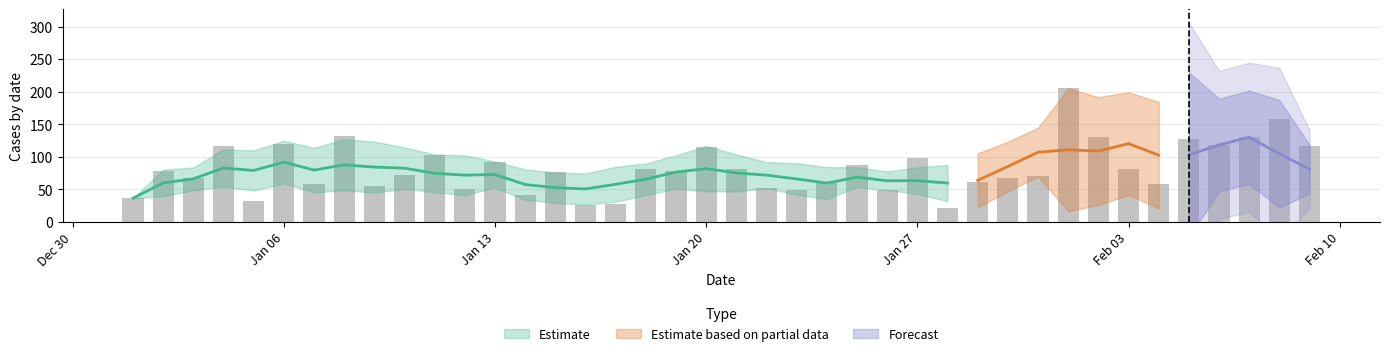

What is the difference between the maximum and minimum values?

185